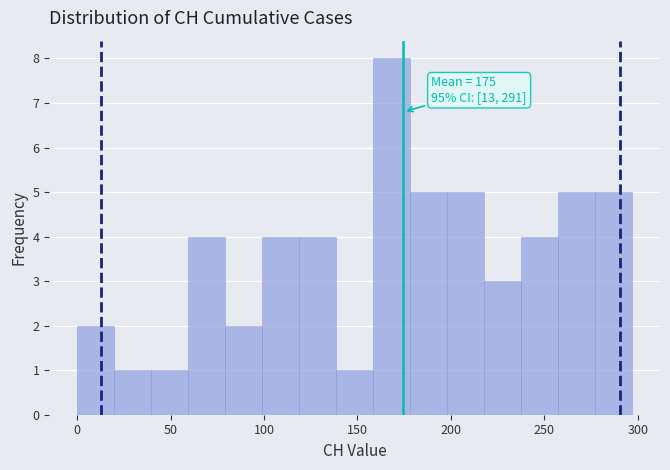

Around what value on the x-axis is the tallest bar? Give the approximate position of its centre, as read against the axis.

170